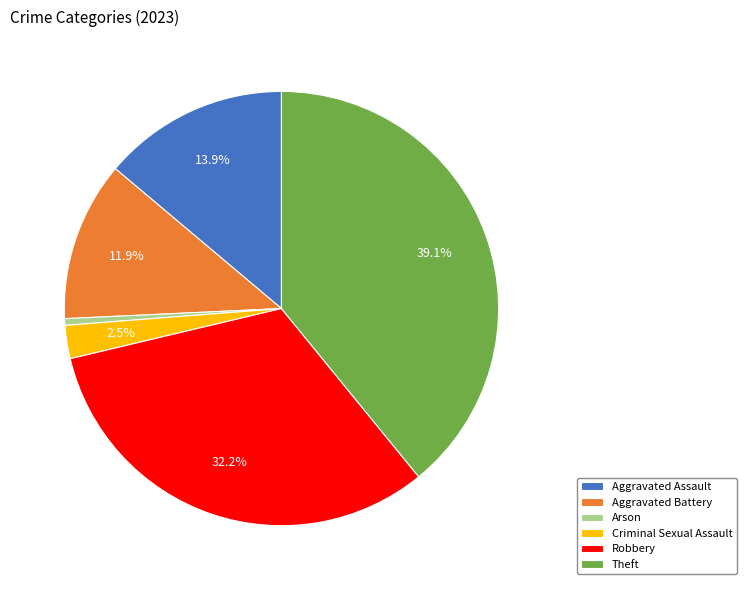

What is the smallest slice in the pie chart?

Arson